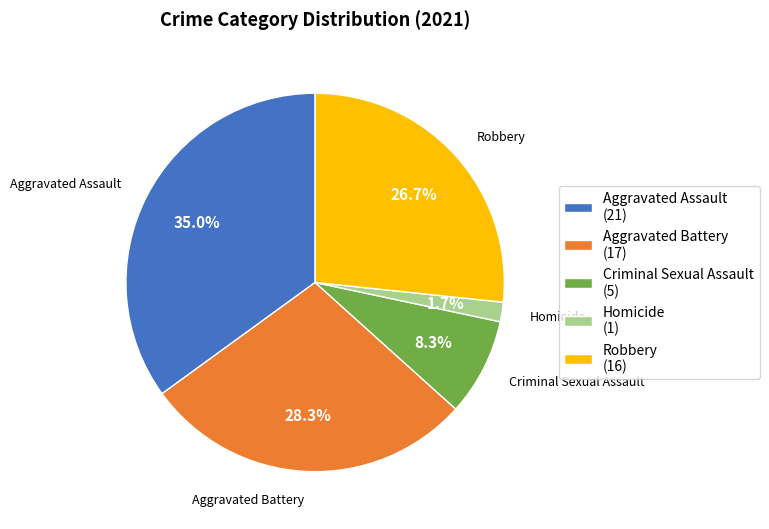

True or false: Homicide accounts for 2% of the total.

True